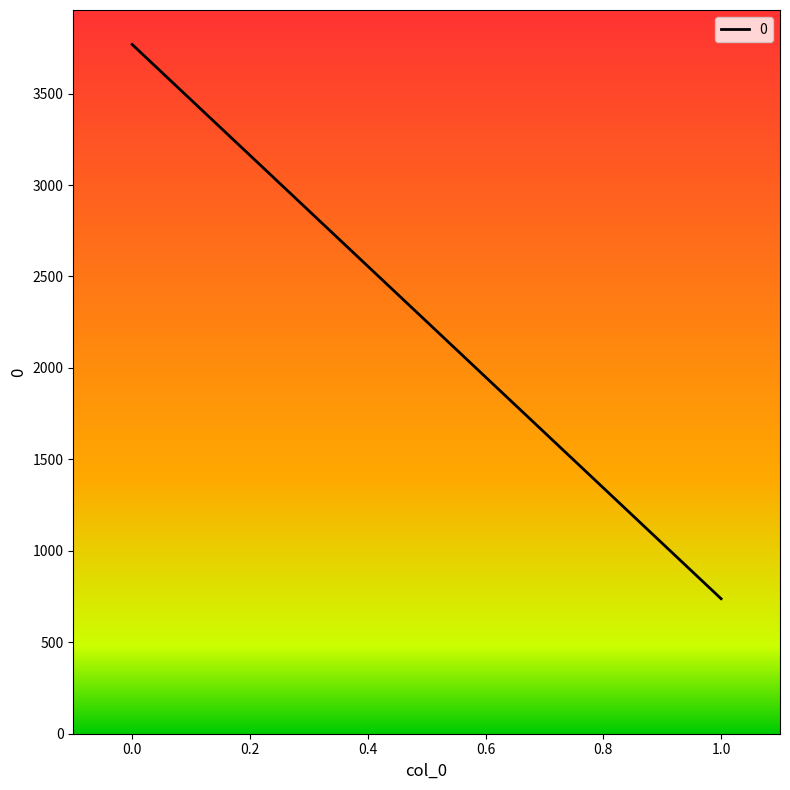

List the labels in order of value, largest first.

0, 1